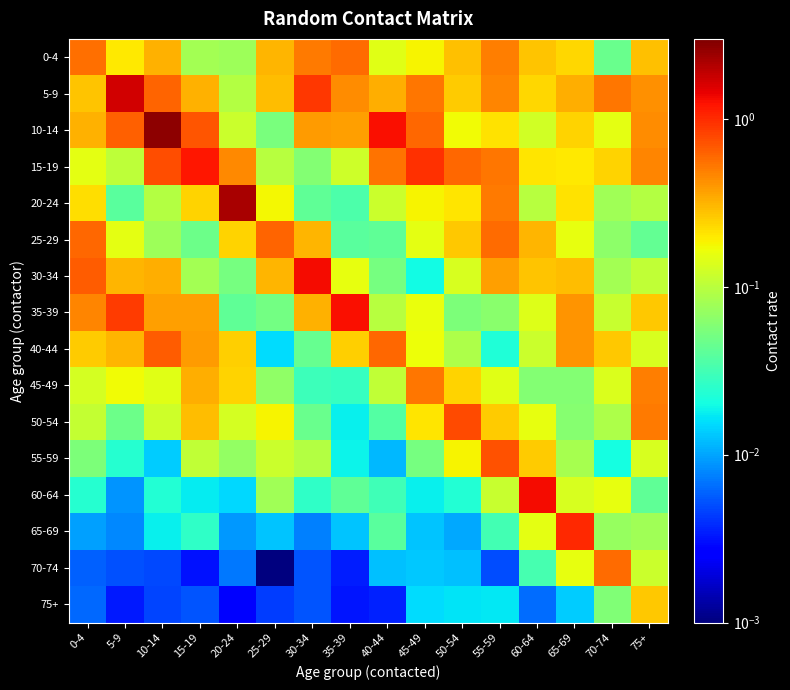

At which category is the sum across all series the highest?

10-14